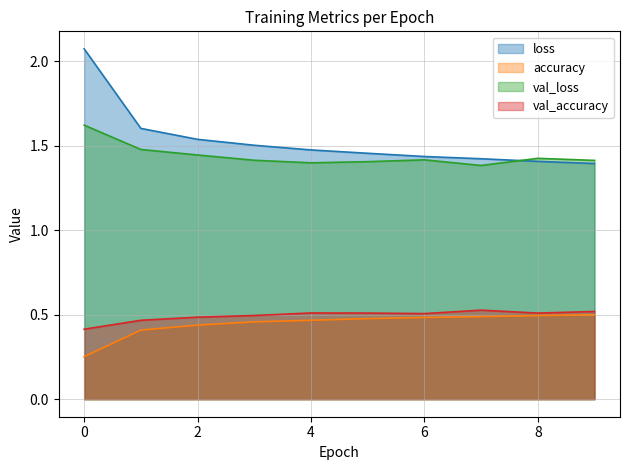

At which label is val_loss closest to 1?

7